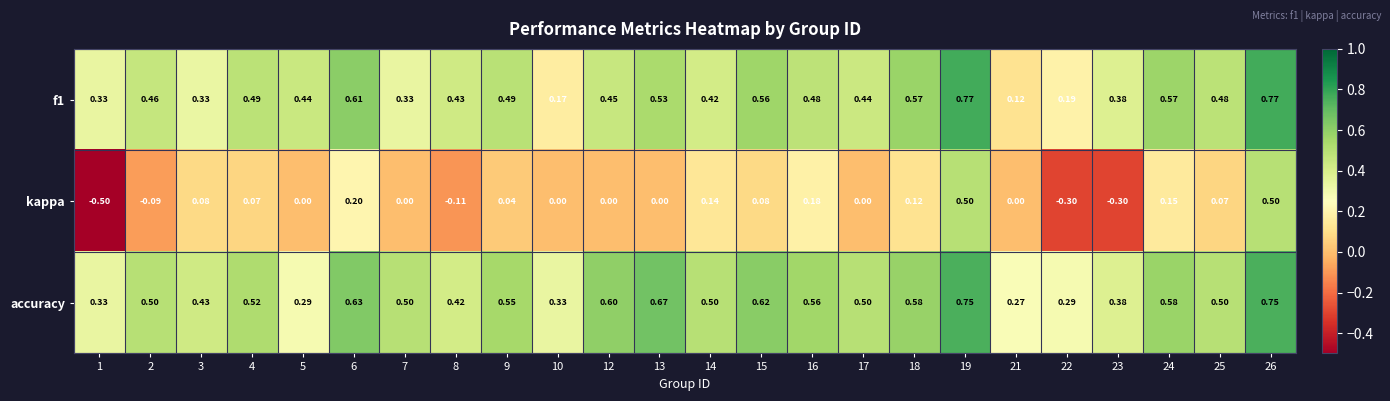

Which series changed the most between 12 and 16?

kappa